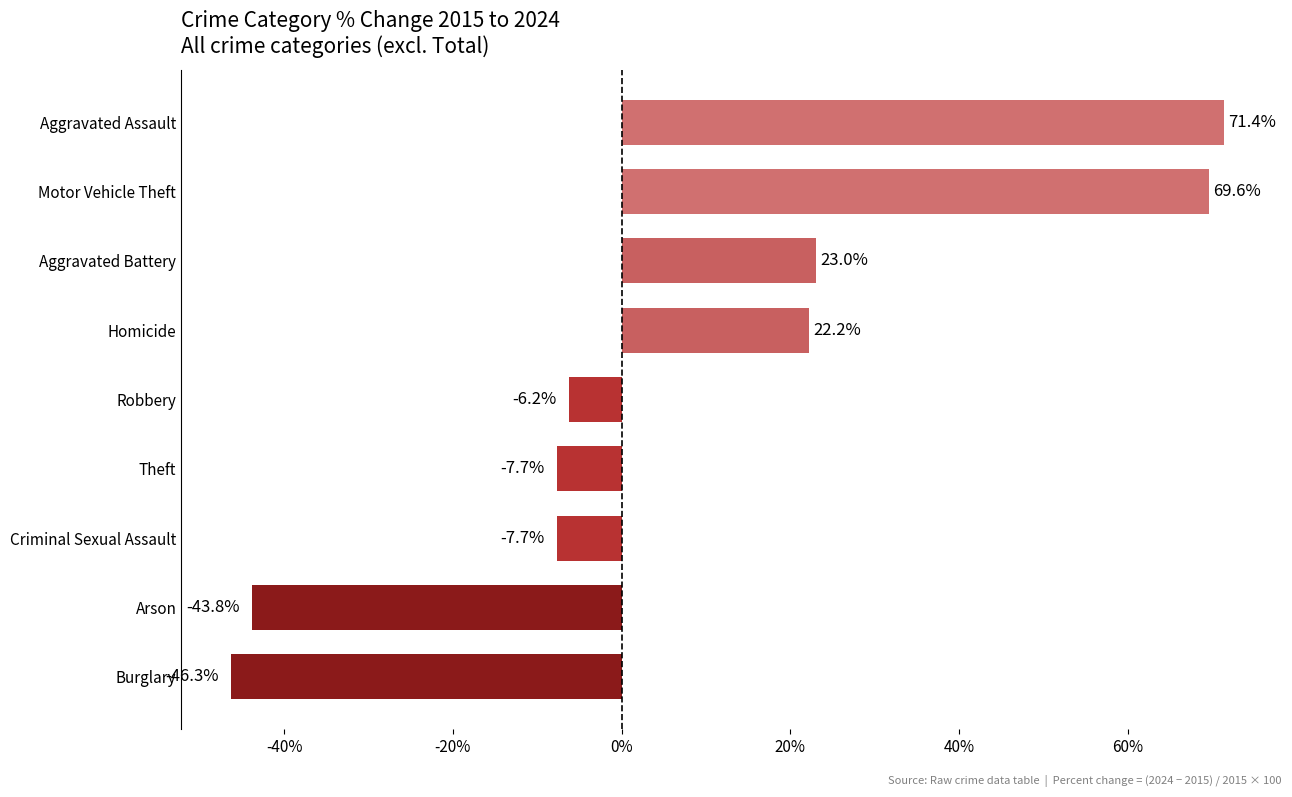

Is it true that the value at Burglary is -64.5?

False